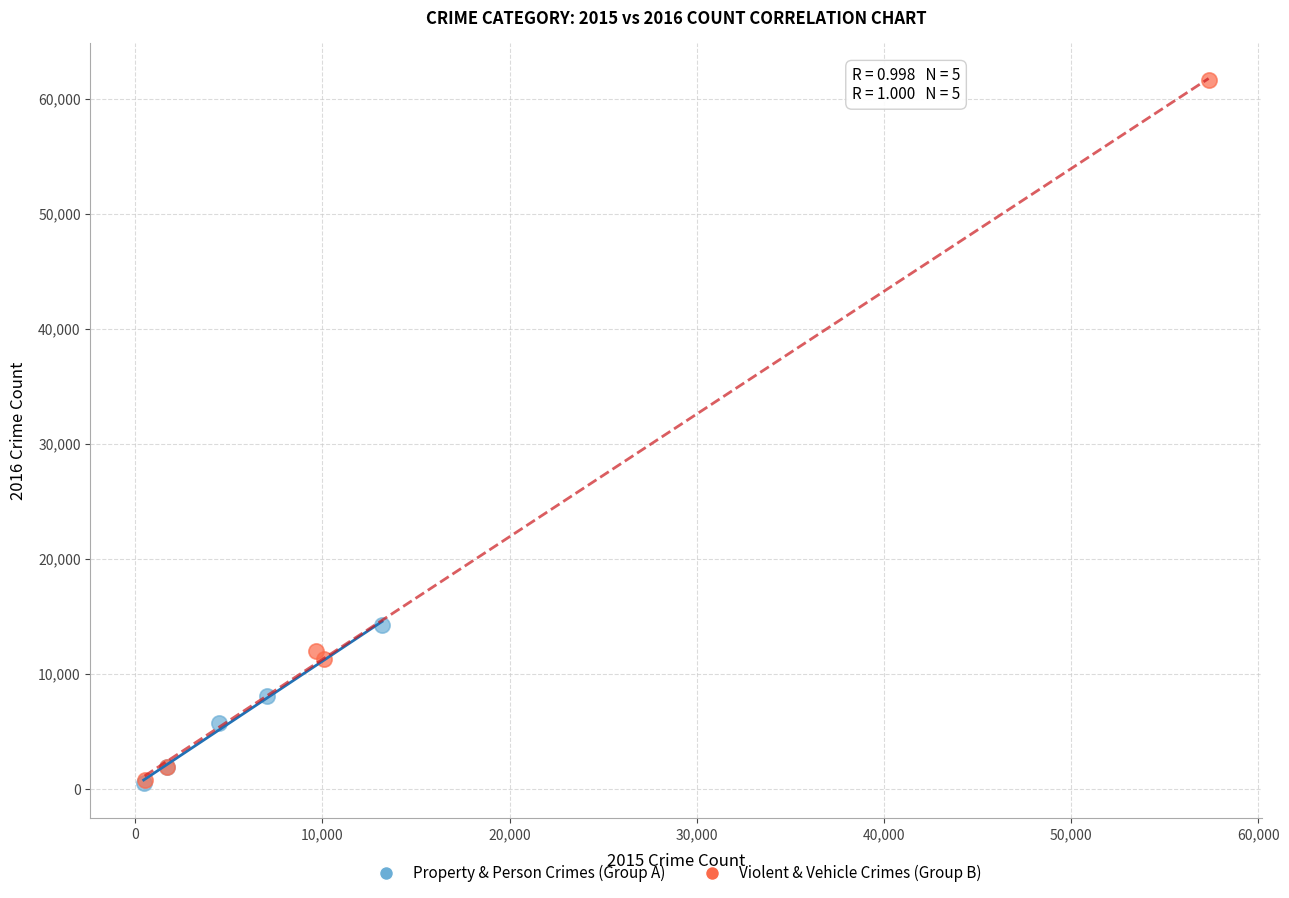

Which series contains the highest Y value?

Violent & Vehicle Crimes (Group B)